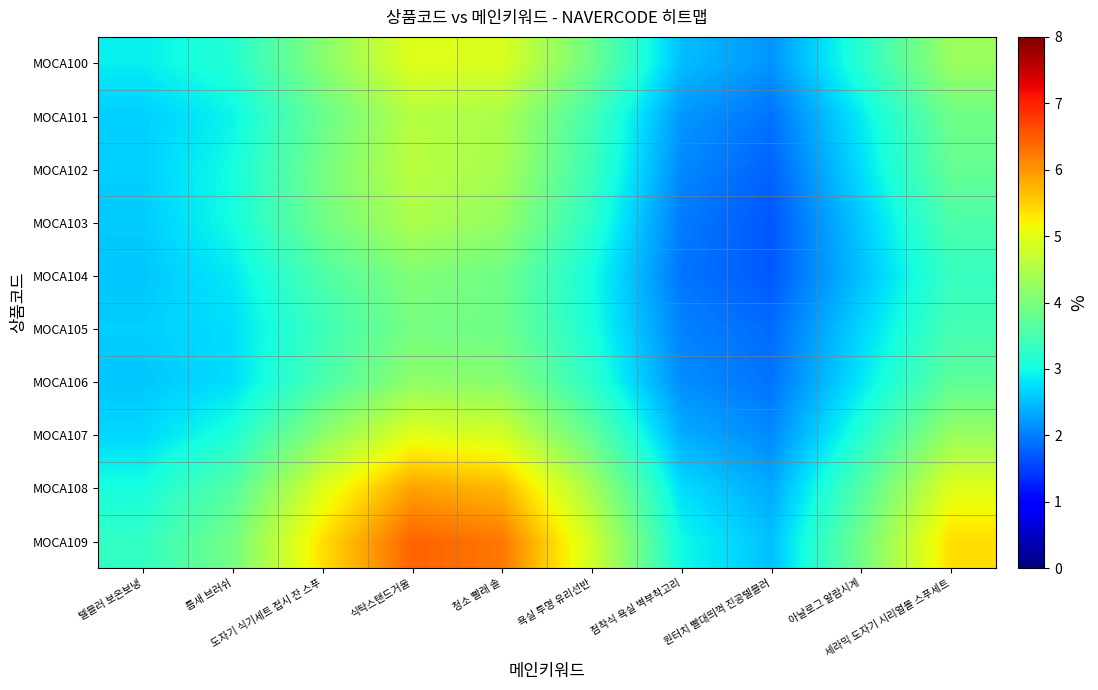

At 텔블러 보온보냉, list the series in order from smallest to largest.

MOCA106, MOCA104, MOCA103, MOCA101, MOCA105, MOCA102, MOCA107, MOCA100, MOCA108, MOCA109